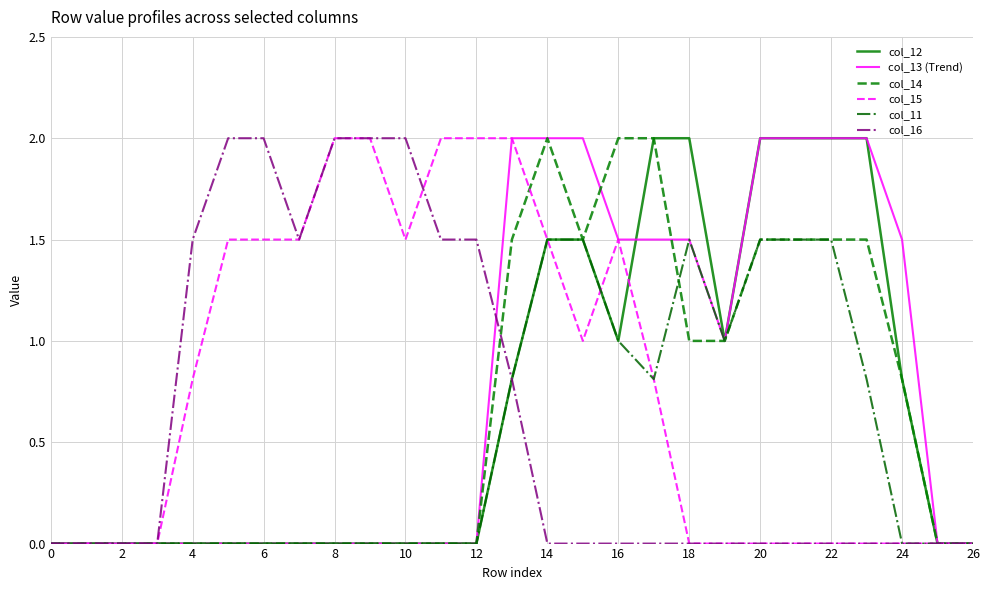

What is the maximum value for col_16?

2.0